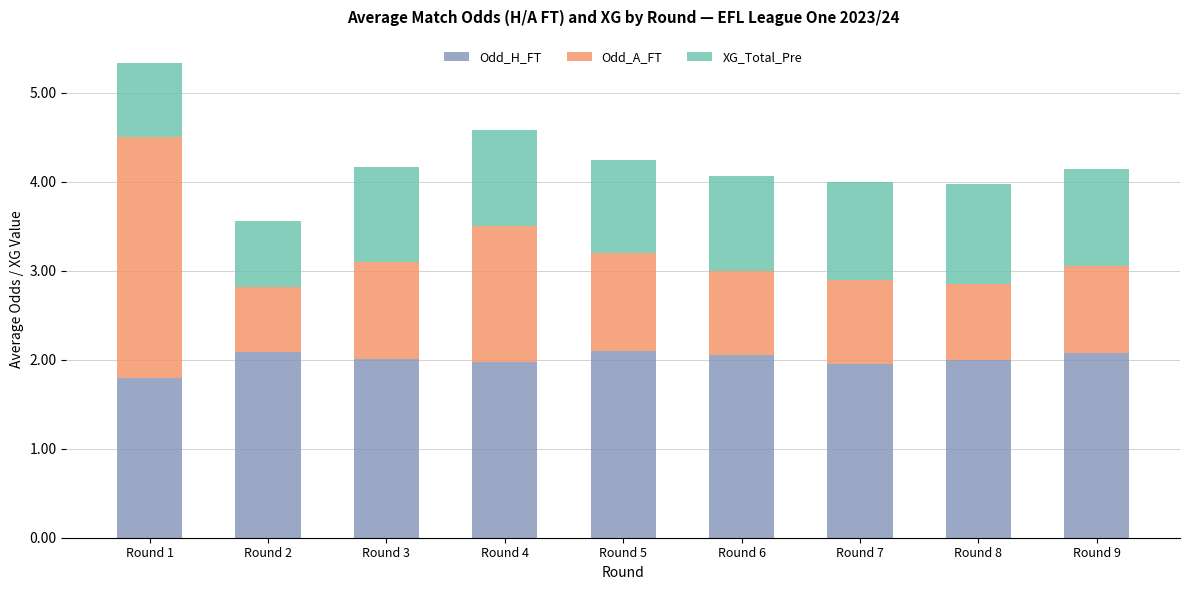

What is the sum of the Odd_H_FT values at Round 9 and Round 1?

3.9